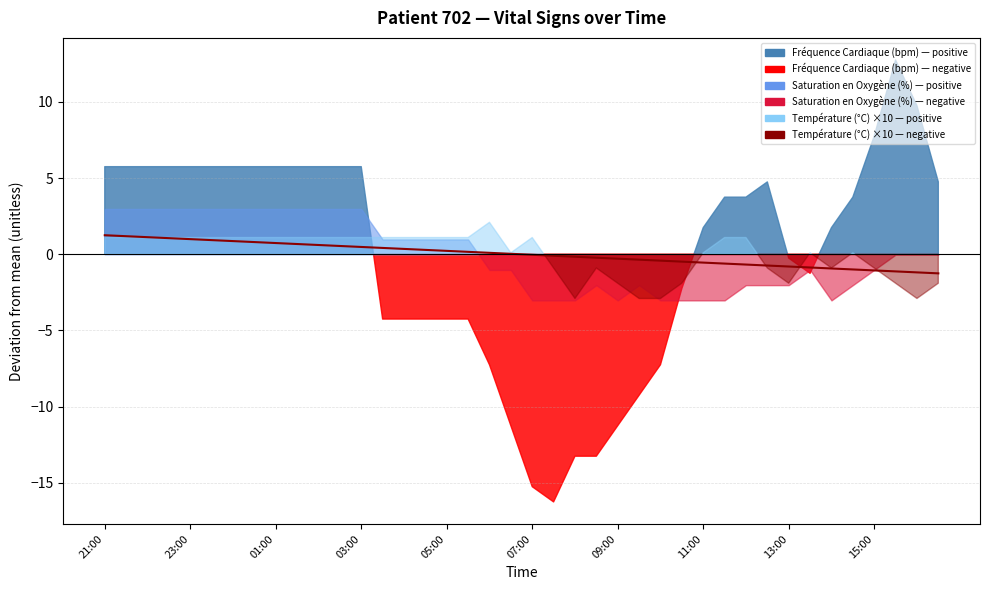

Where is the data nearest to the value 0?

19